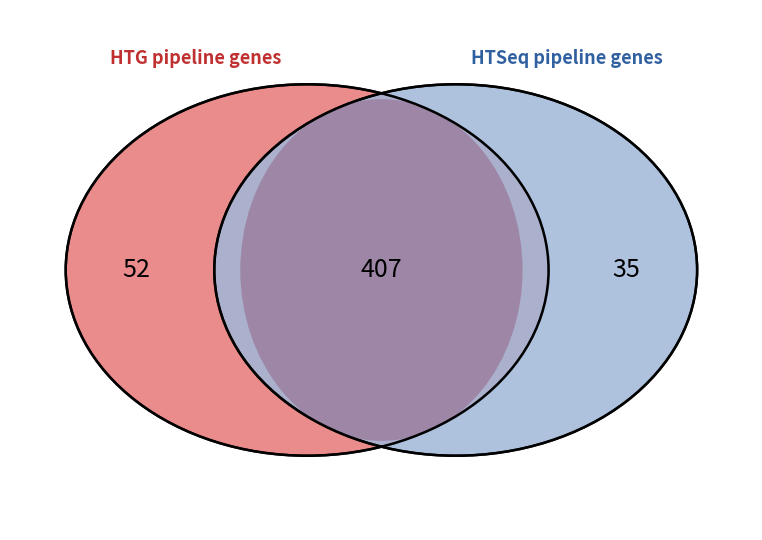

Is it true that Riveting Run is 1% of the pie?

False